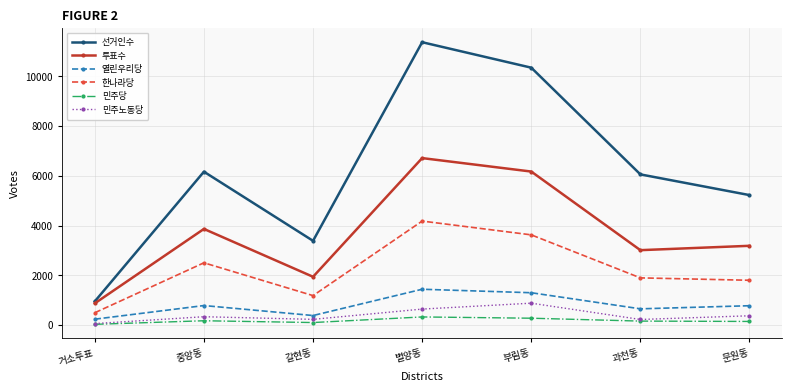

Is the value of 민주당 at 별양동 greater than the value of 한나라당 at 별양동?

No